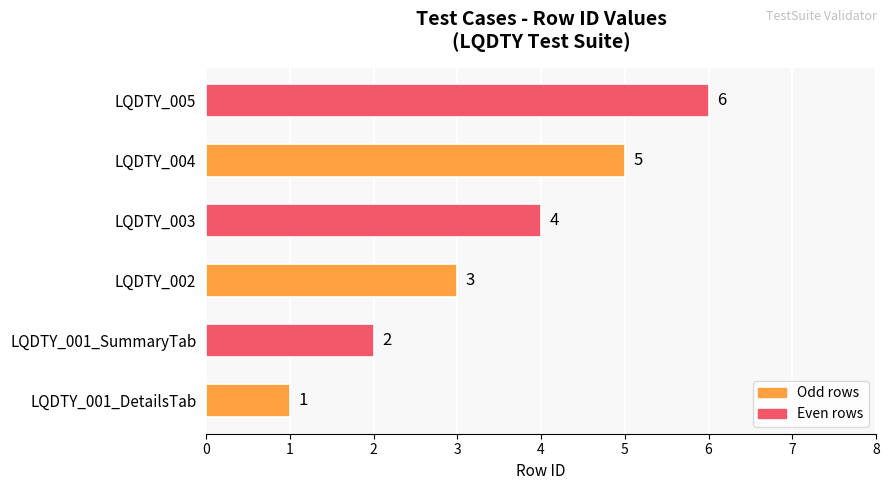

Rank the categories by value from highest to lowest.

LQDTY_005, LQDTY_004, LQDTY_003, LQDTY_002, LQDTY_001_SummaryTab, LQDTY_001_DetailsTab